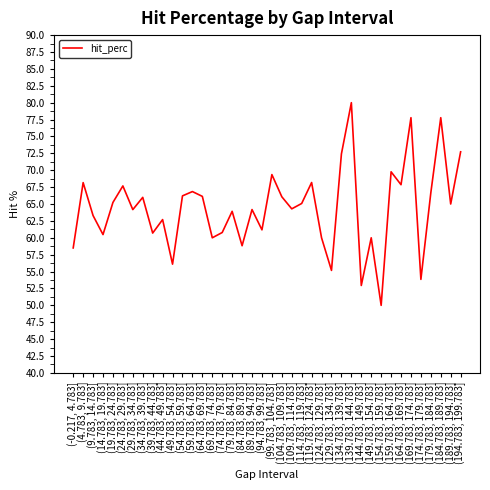

What is the change in value from (84.783, 89.783] to (119.783, 124.783]?

+9.4